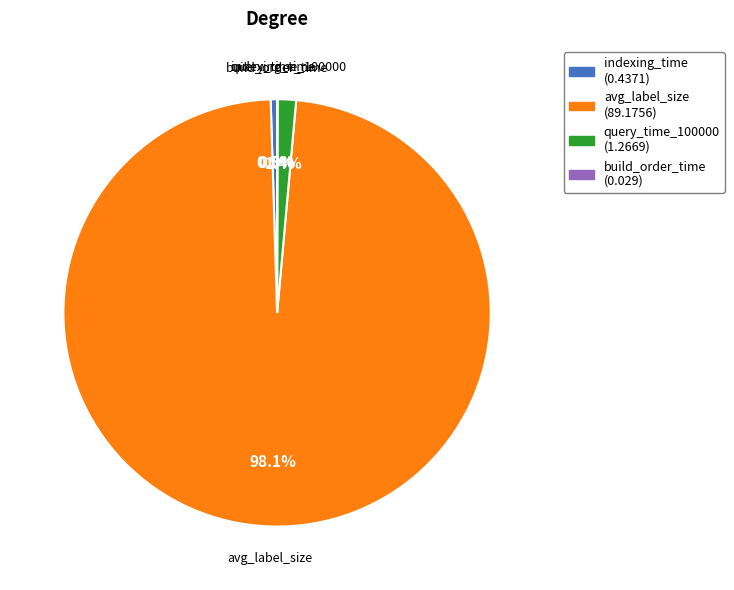

Between avg_label_size and query_time_100000, which is larger?

avg_label_size